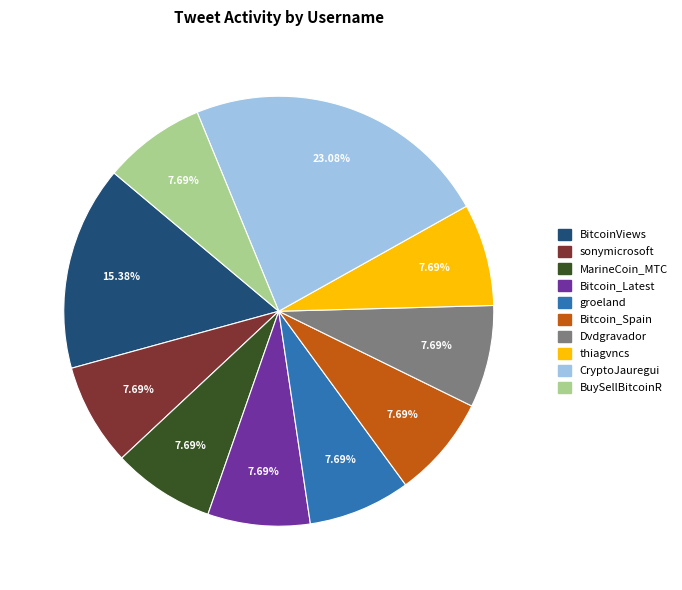

Approximately how many times larger is the value at BitcoinViews compared to Bitcoin_Spain?

2.0